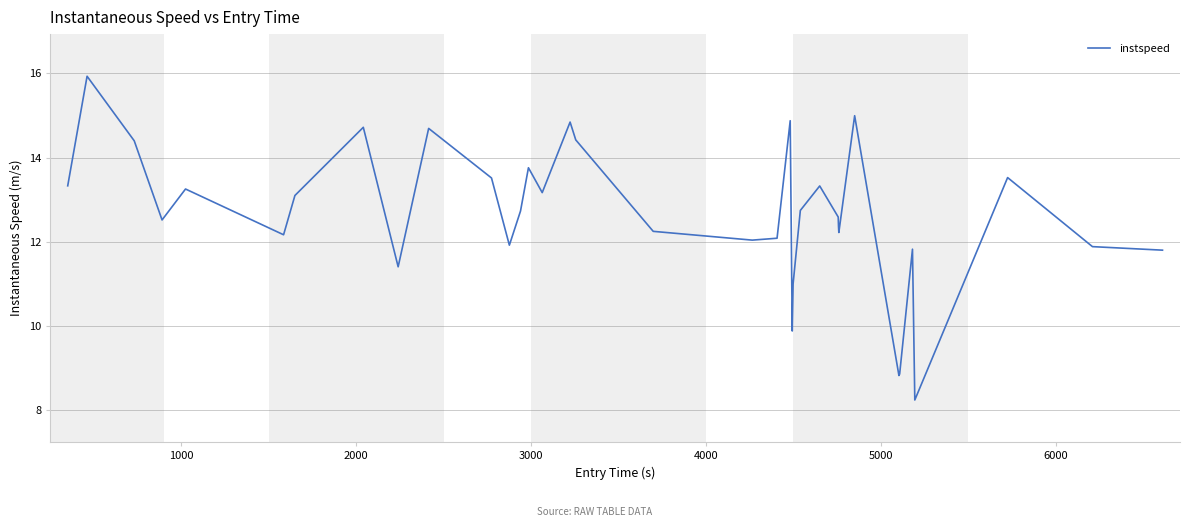

What is the smallest value displayed?

8.2